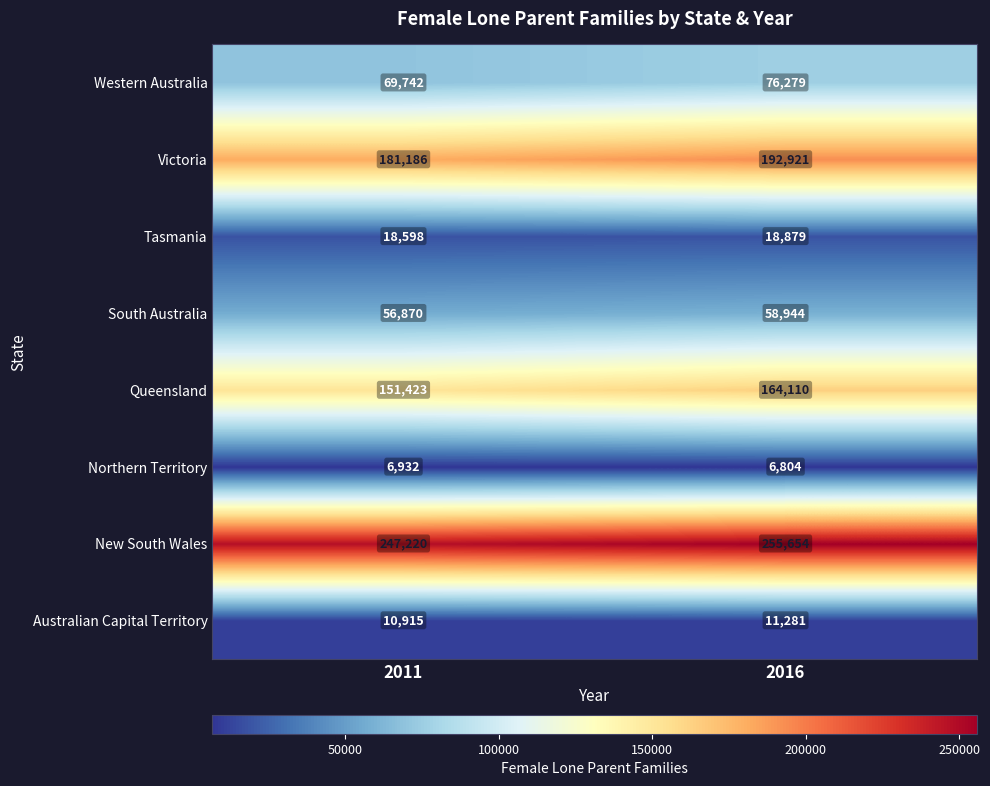

How many data points does each series have?

2